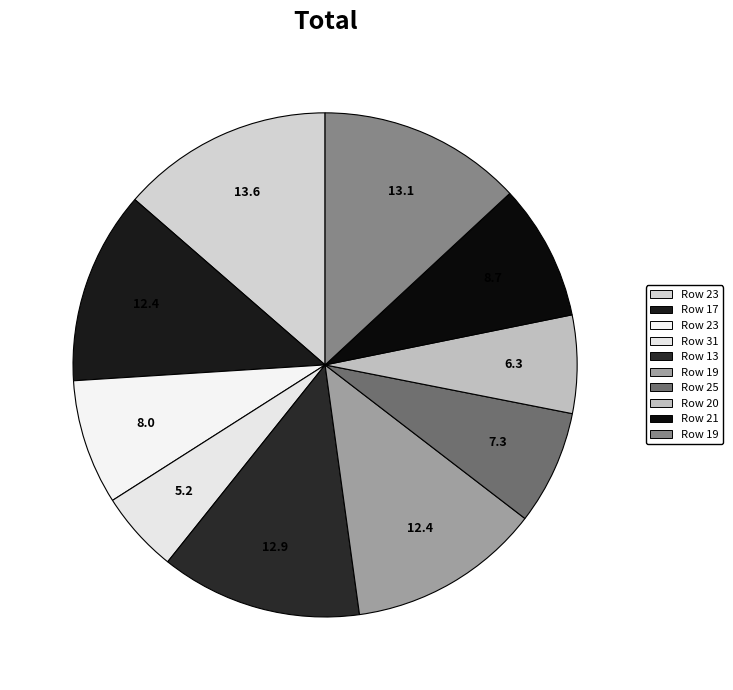

To the nearest percent, what is the difference between the largest and smallest slice percentages?

8%